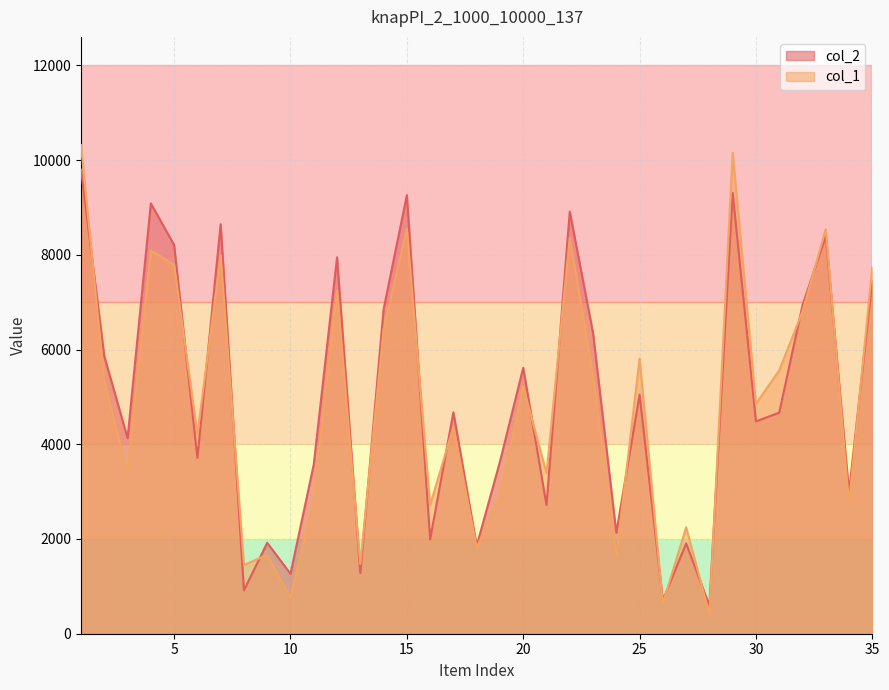

How many data points in col_2 are above 4667?

17